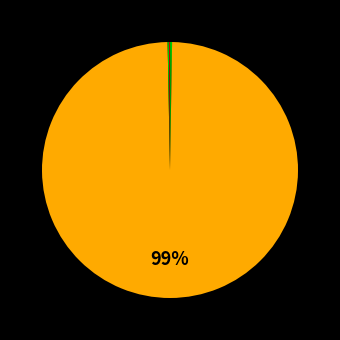

Which category has the biggest portion of the pie?

autoPrice